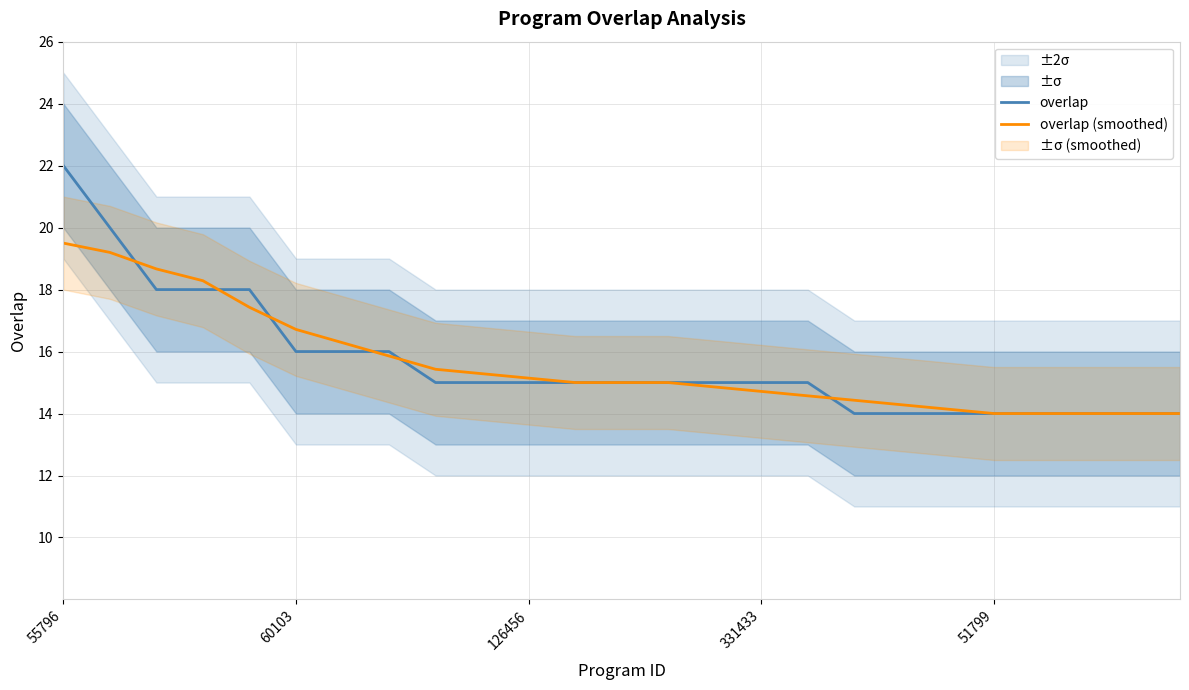

At which category is the sum across all series the highest?

55796